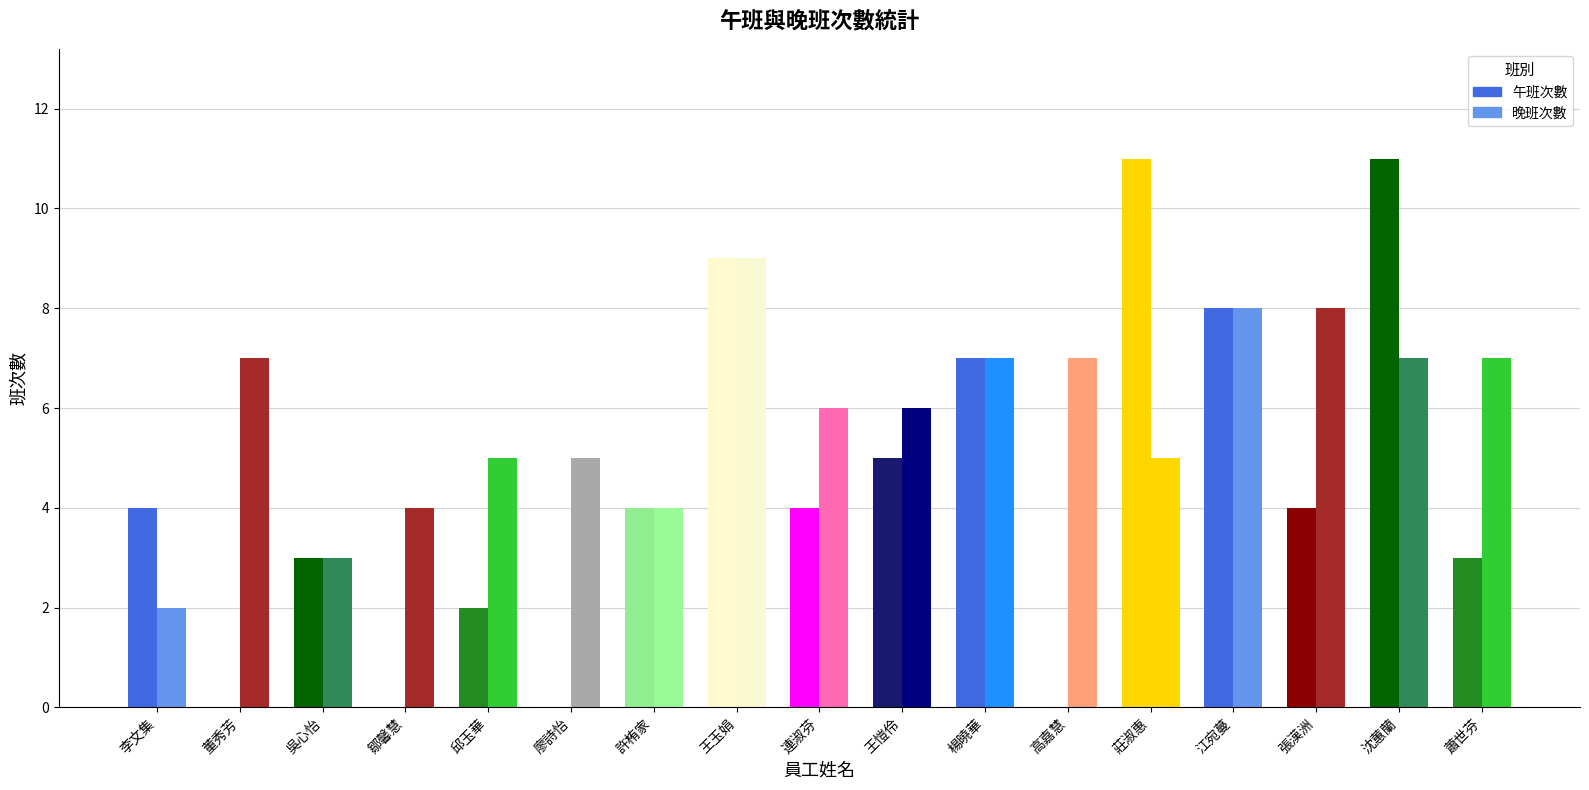

Which series has the widest spread of values?

午班次數